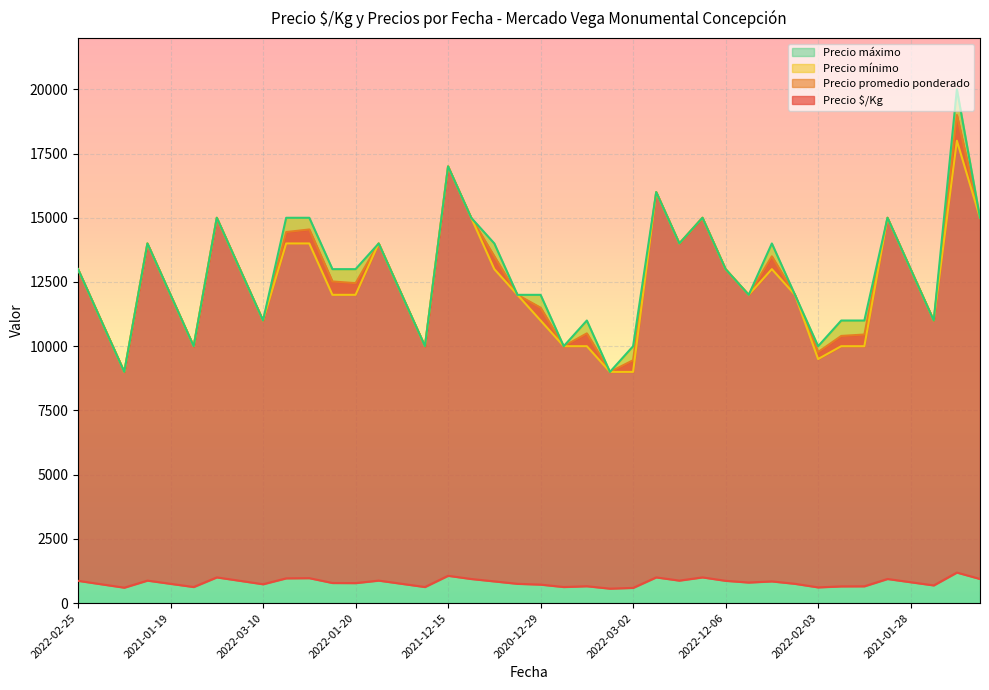

What is the minimum value for Precio máximo?

9000